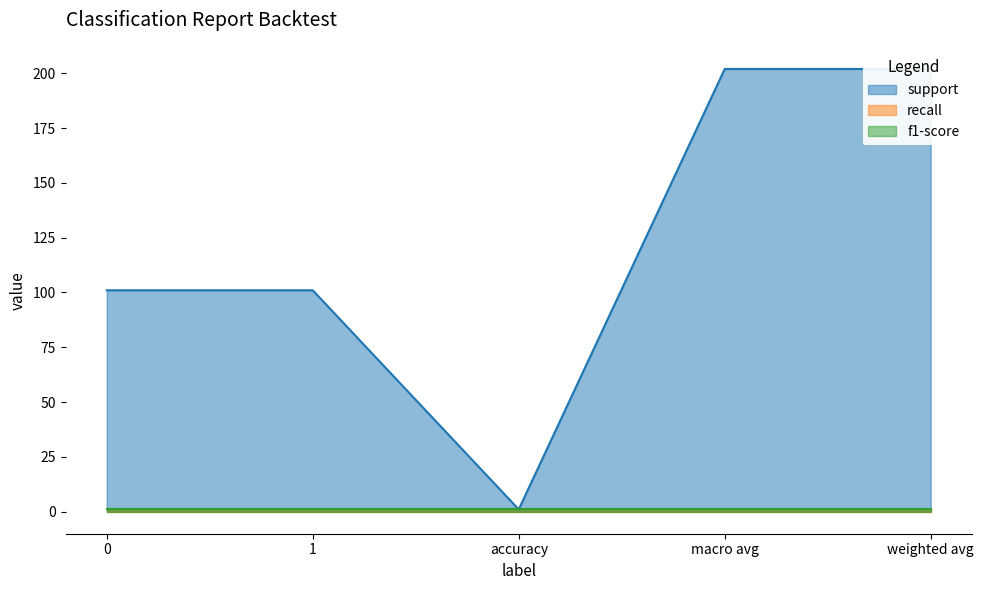

Reading right to left, extract all data points from this chart.

support: weighted avg=202	macro avg=202	accuracy=1	1=101	0=101
recall: weighted avg=1	macro avg=1	accuracy=1	1=1	0=1
f1-score: weighted avg=1	macro avg=1	accuracy=1	1=1	0=1